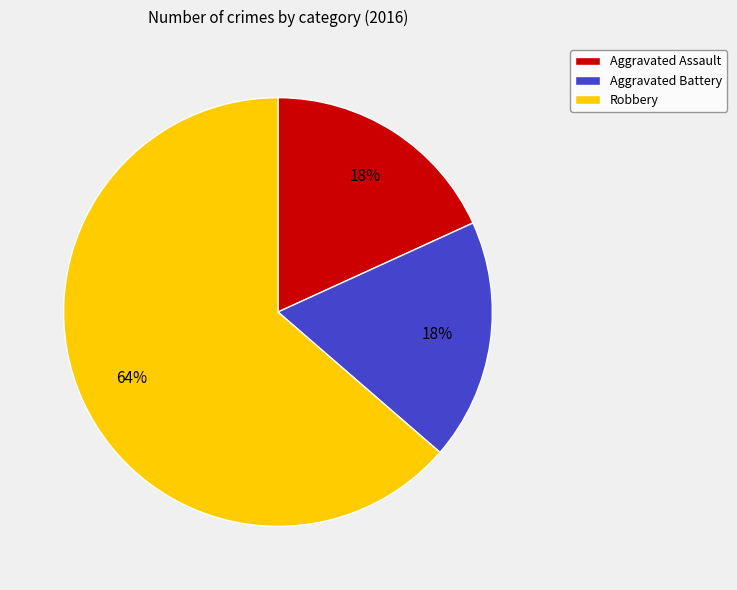

What percentage is the Aggravated Battery slice, to the nearest percent?

18%